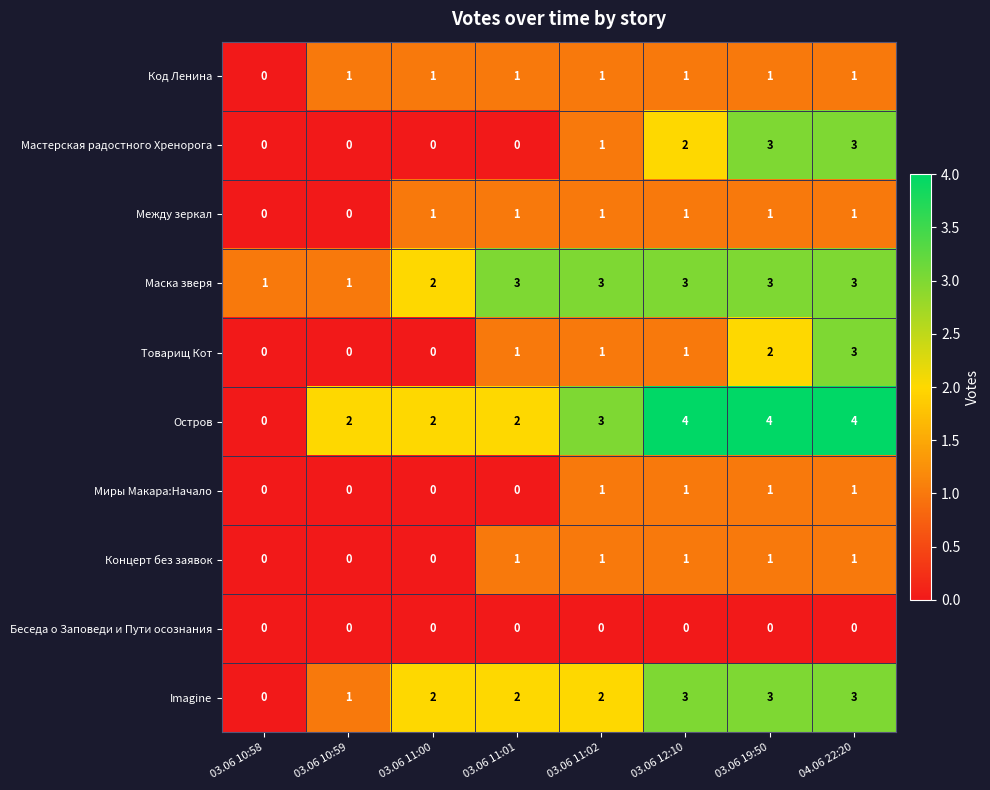

Which series has the largest total across all categories?

Остров